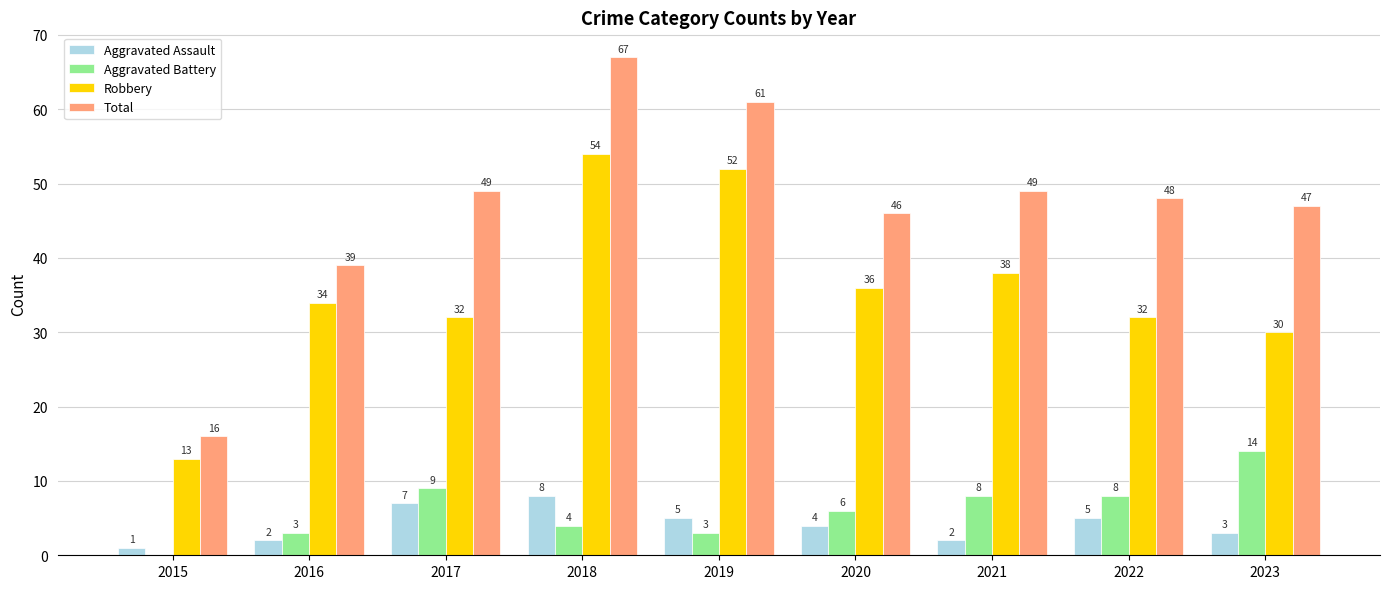

Reading right to left, what are all the values shown in this chart?

Aggravated Assault: 2023=3	2022=5	2021=2	2020=4	2019=5	2018=8	2017=7	2016=2	2015=1
Aggravated Battery: 2023=14	2022=8	2021=8	2020=6	2019=3	2018=4	2017=9	2016=3	2015=0
Robbery: 2023=30	2022=32	2021=38	2020=36	2019=52	2018=54	2017=32	2016=34	2015=13
Total: 2023=47	2022=48	2021=49	2020=46	2019=61	2018=67	2017=49	2016=39	2015=16